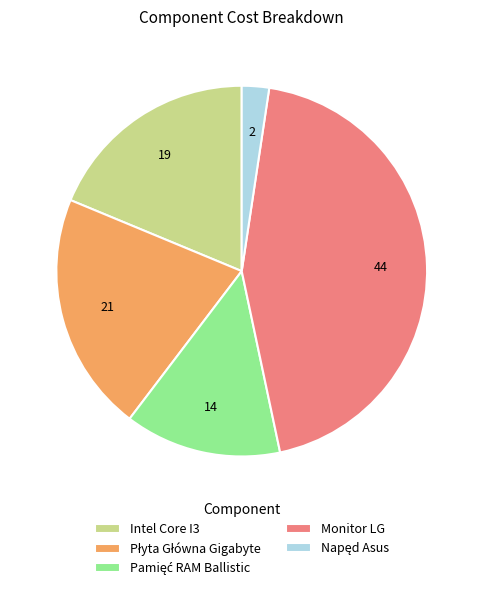

Which category has the biggest portion of the pie?

Monitor LG